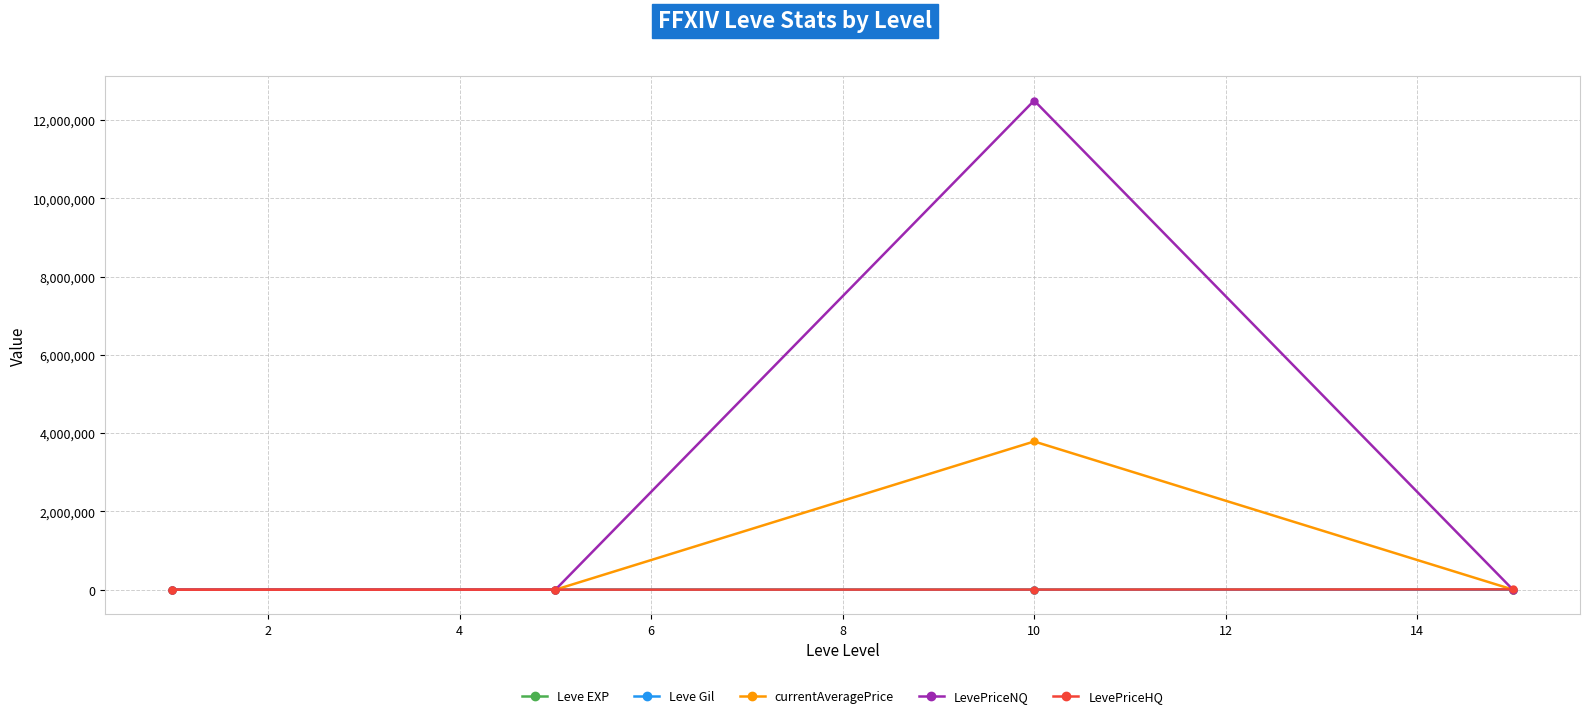

What is the greatest value displayed?

12500398.4